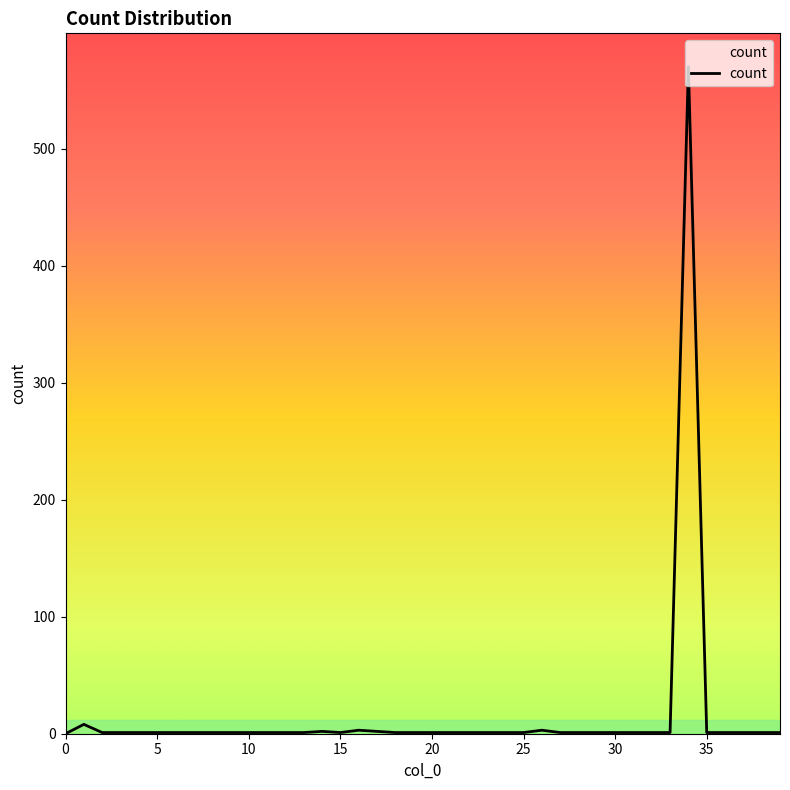

Does the chart display data point markers on the line(s)?

No